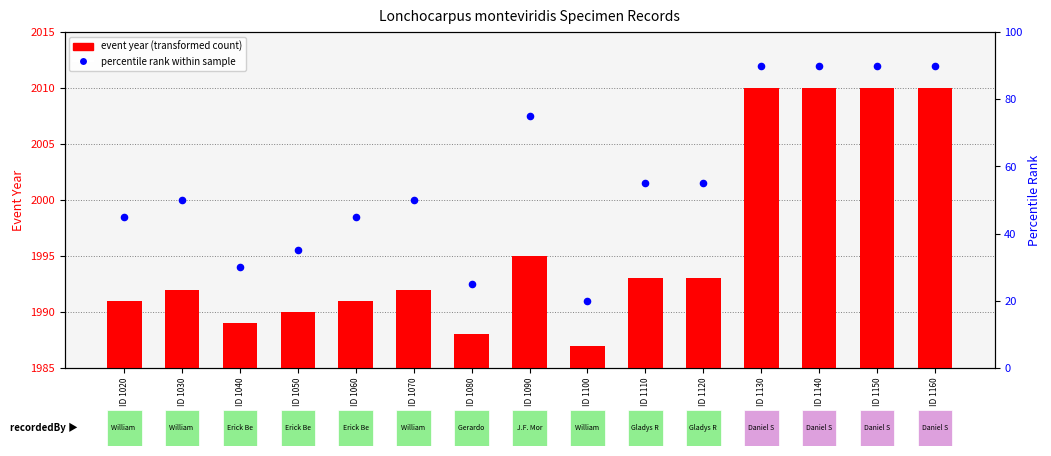

Which series reaches the maximum Y coordinate?

event year (transformed count)